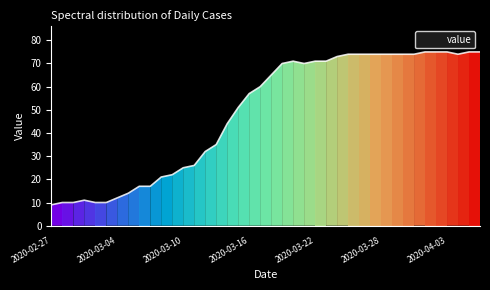

What is the difference between the maximum and minimum values?

66